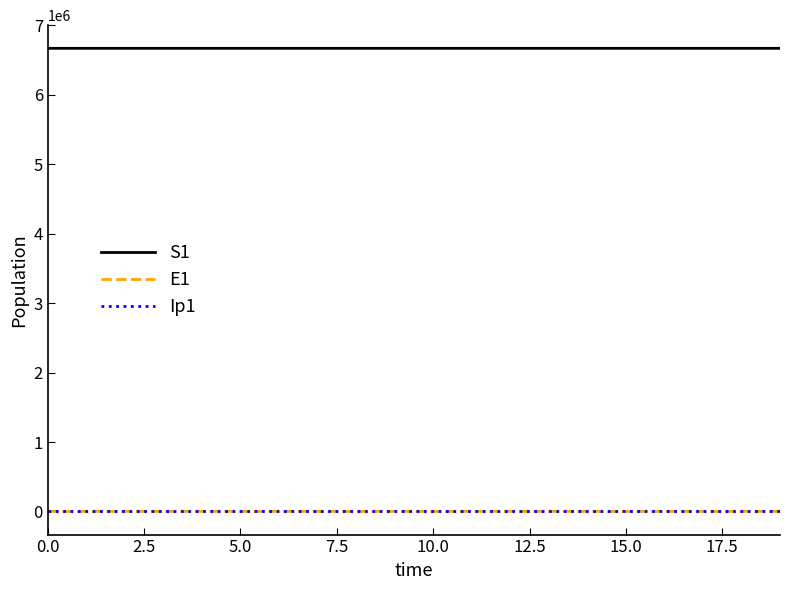

True or false: S1 and Ip1 cross at least once.

False